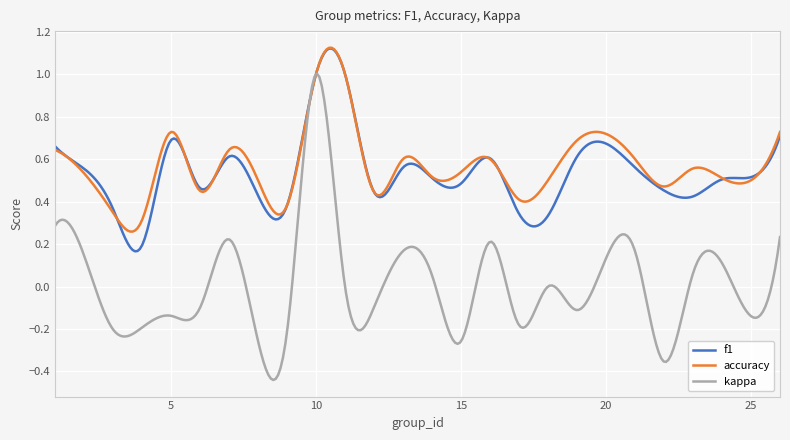

Which series has the widest spread of values?

kappa